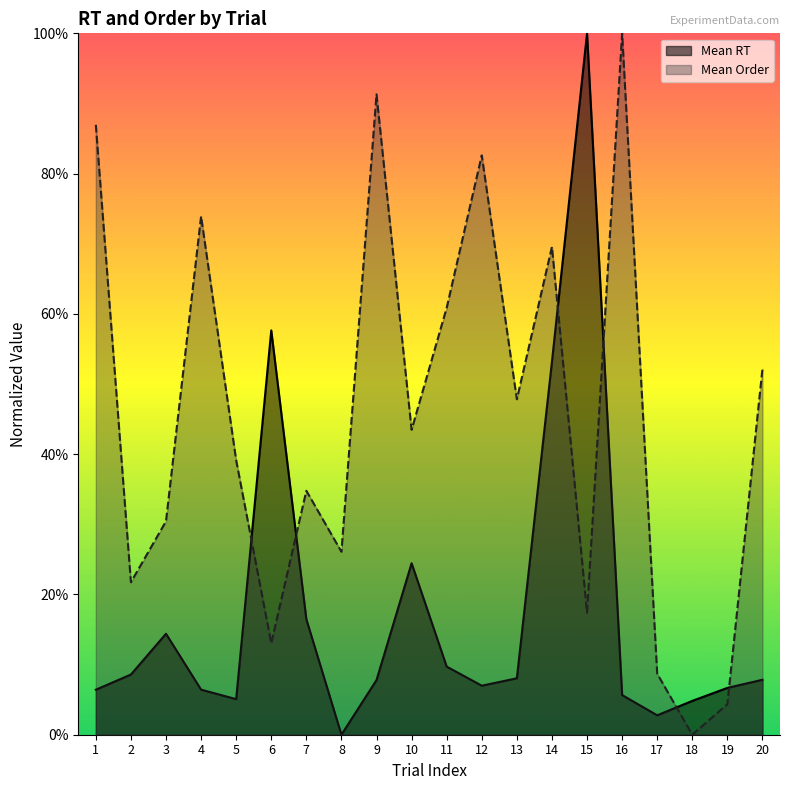

What is the highest value of the Mean Order series?

100.0